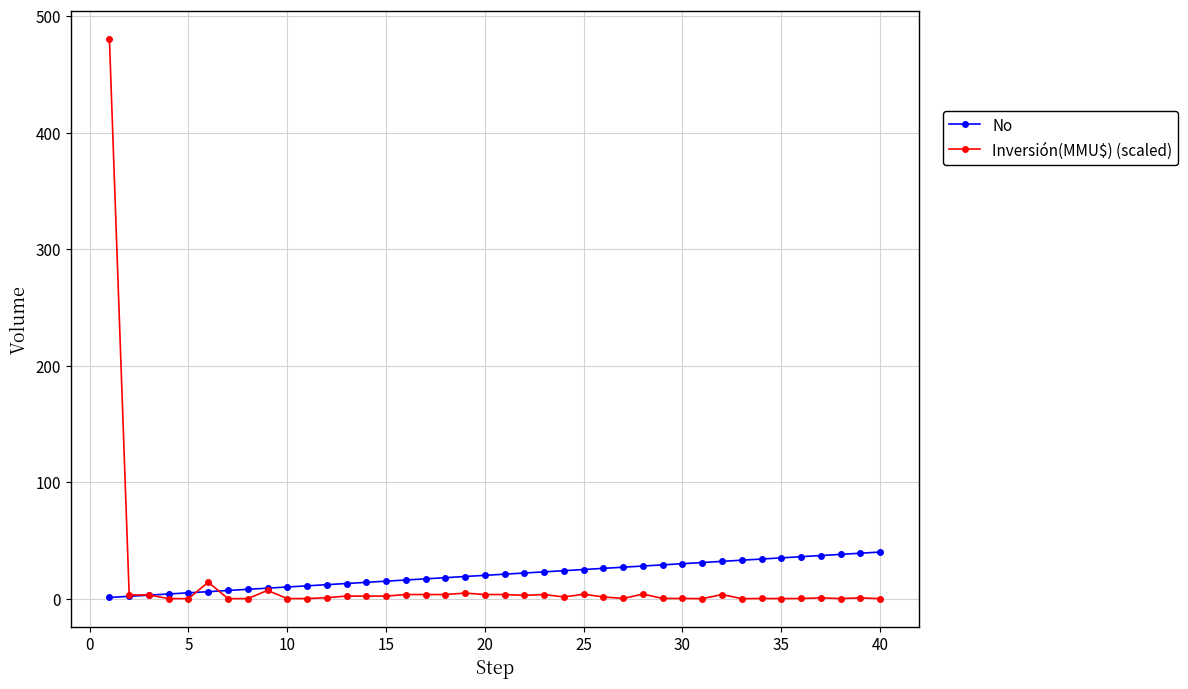

What is the highest value of the No series?

40.0